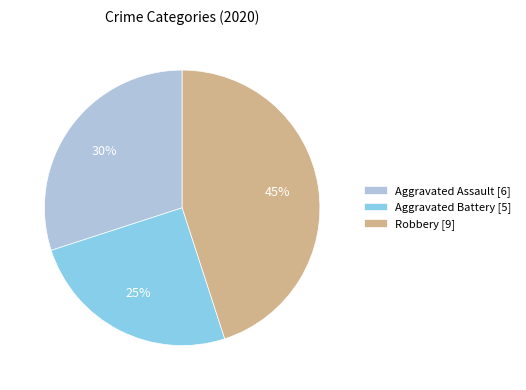

To the nearest percent, what is the average slice percentage?

33%